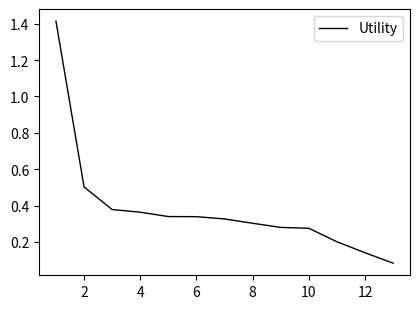

How many lines are shown in the chart?

1